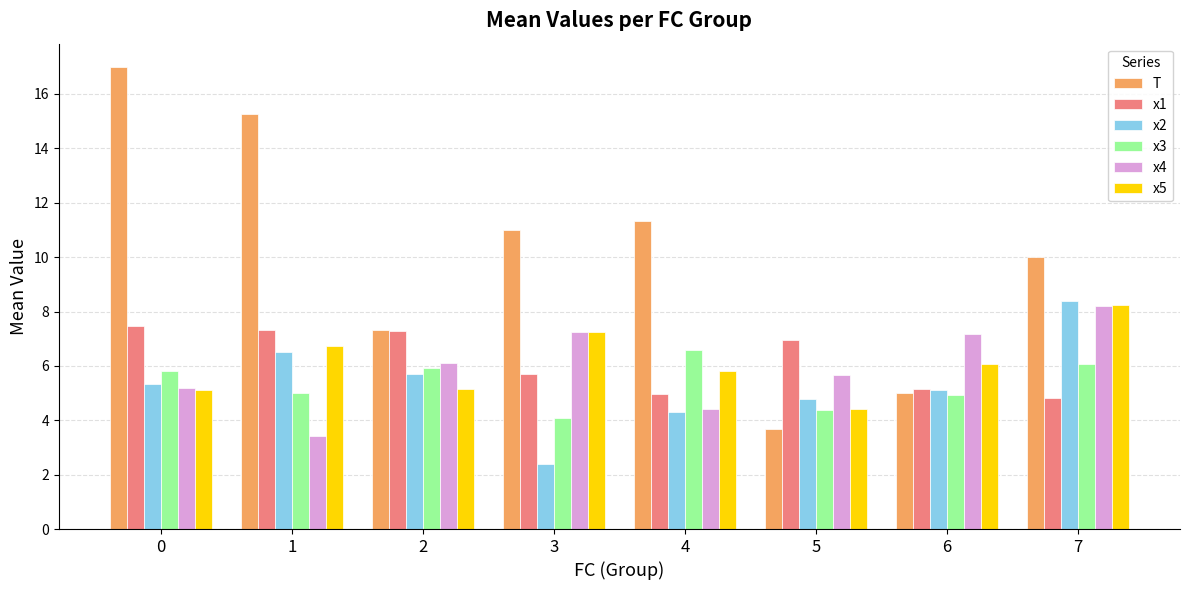

What is the minimum value for x1?

4.8